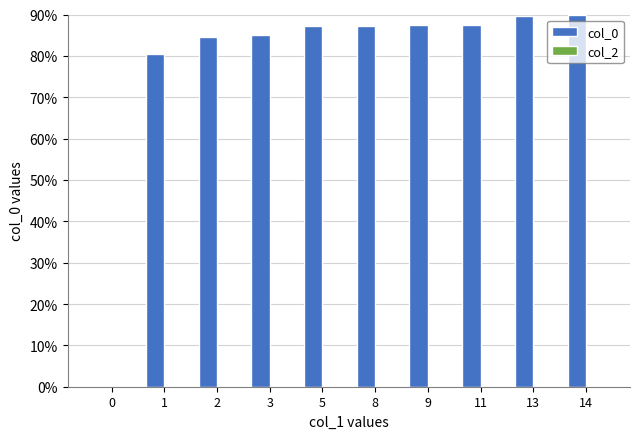

Are the bars horizontal?

No